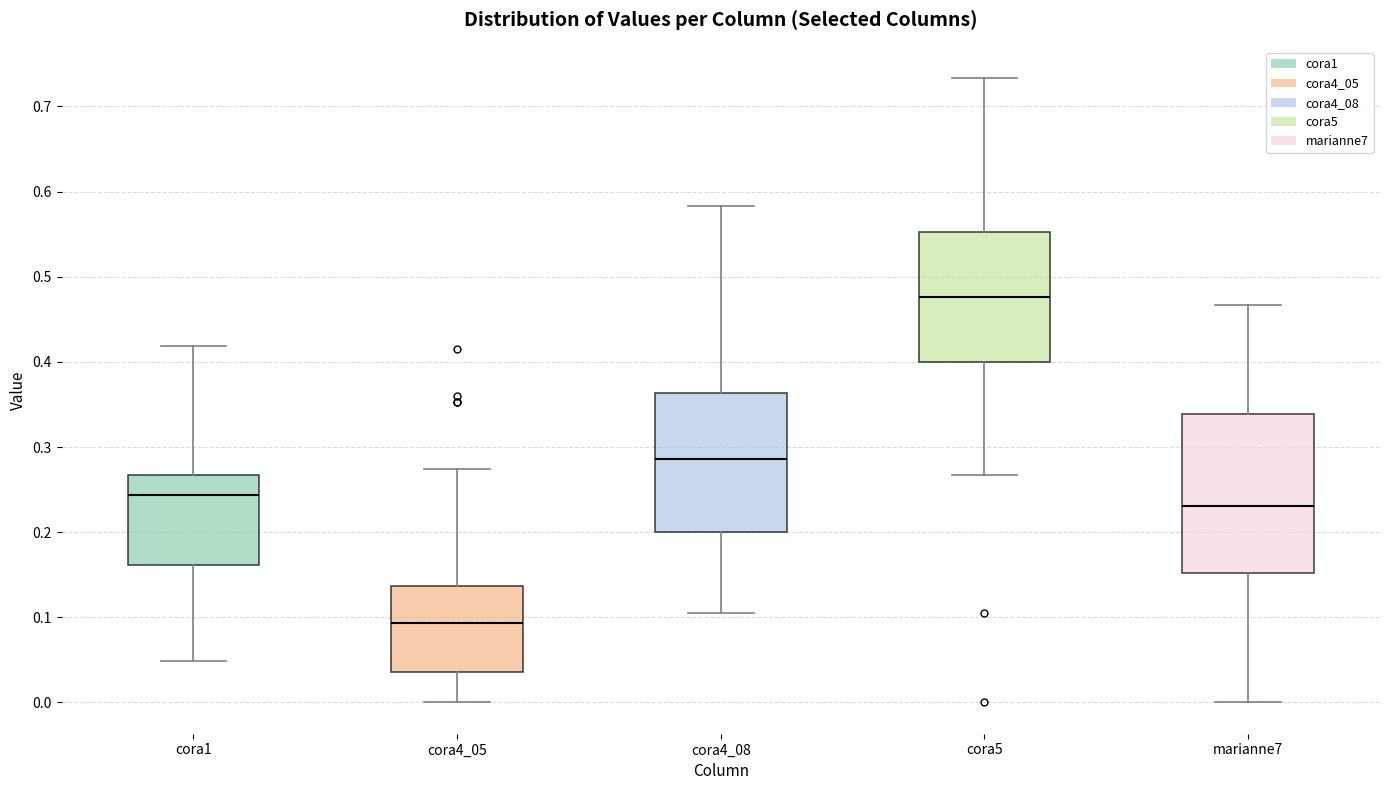

Where is the lower edge of the box for cora4_05 on the y-axis? The values are not printed on the chart, so give them approximately, as read against the axis.

0.04